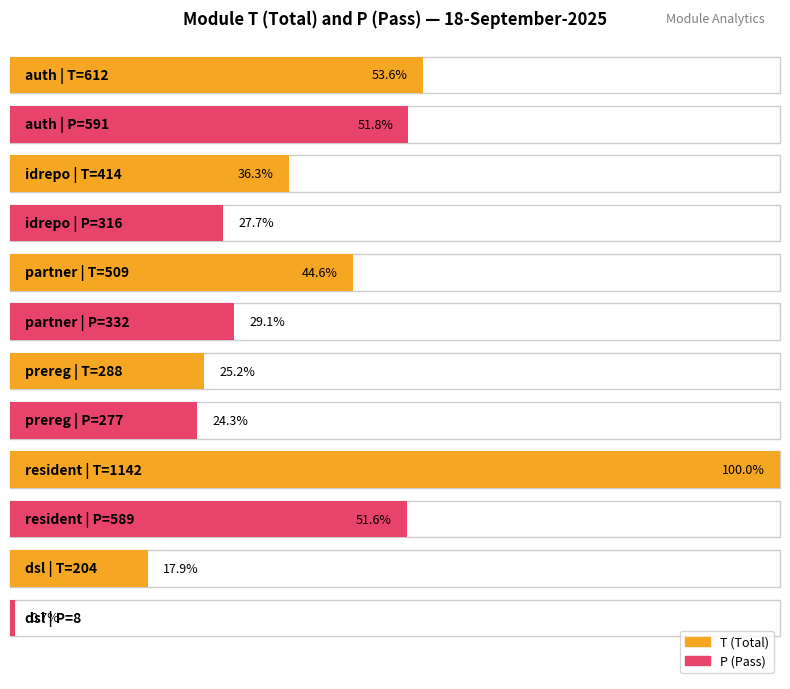

Which series has the largest total across all categories?

T